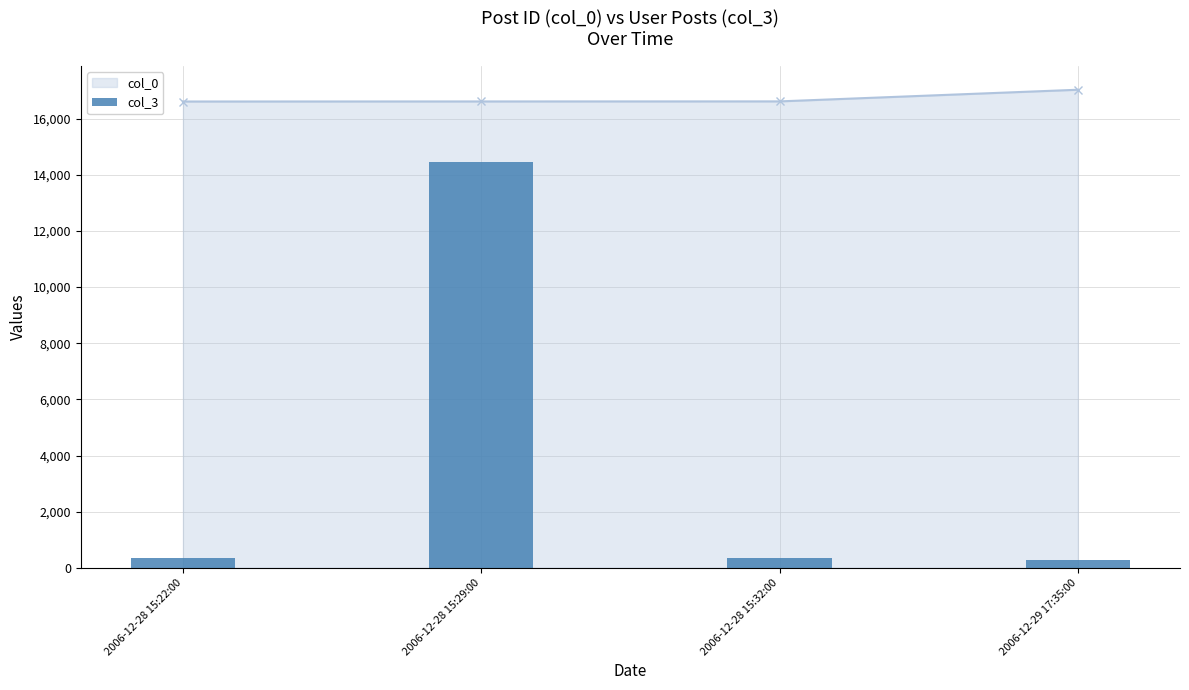

What position from the left is 2006-12-29 17:35:00?

4